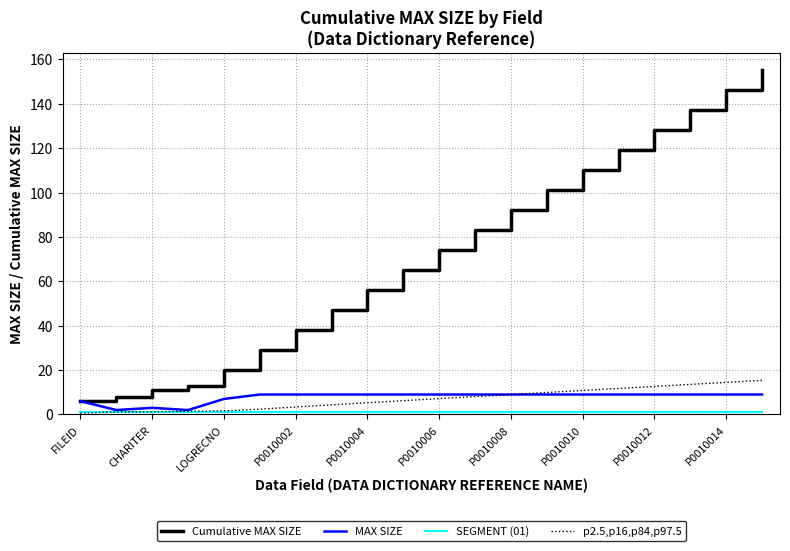

How many lines are shown in the chart?

4